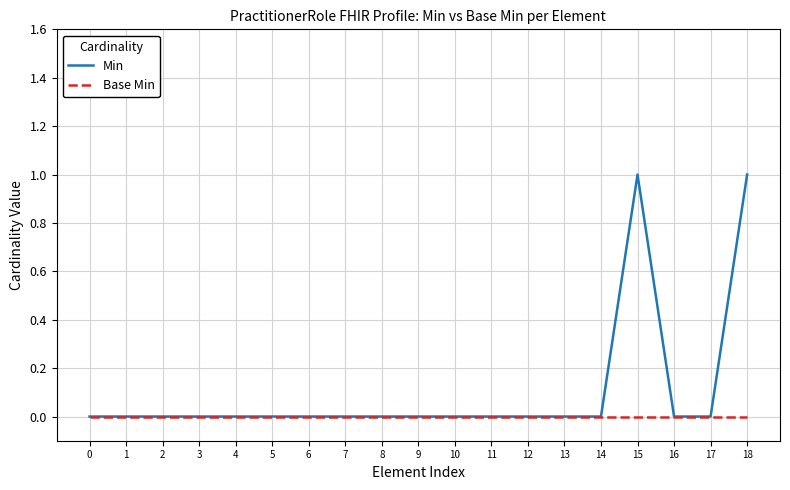

Count the number of data series in this chart.

2